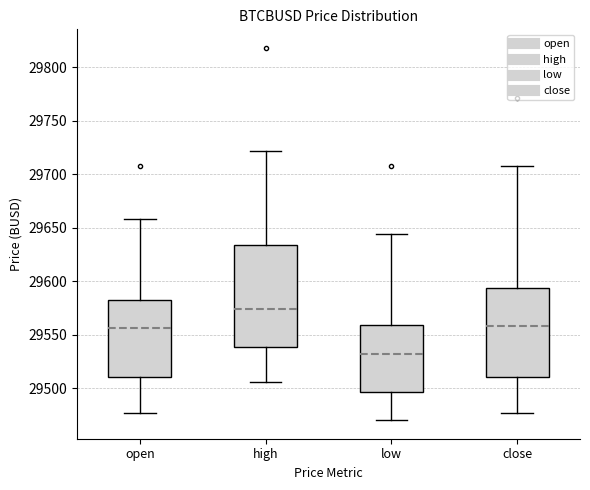

Reading left to right, read every box against the y-axis: the position of its median line, the range the box covers, and the ends of its whiskers. The values are not printed on the chart, so give them approximately, as read against the axis.

open: median 29555, box 29510 to 29585, whiskers 29475 to 29660
high: median 29575, box 29540 to 29635, whiskers 29505 to 29720
low: median 29530, box 29495 to 29560, whiskers 29470 to 29645
close: median 29560, box 29510 to 29595, whiskers 29475 to 29710